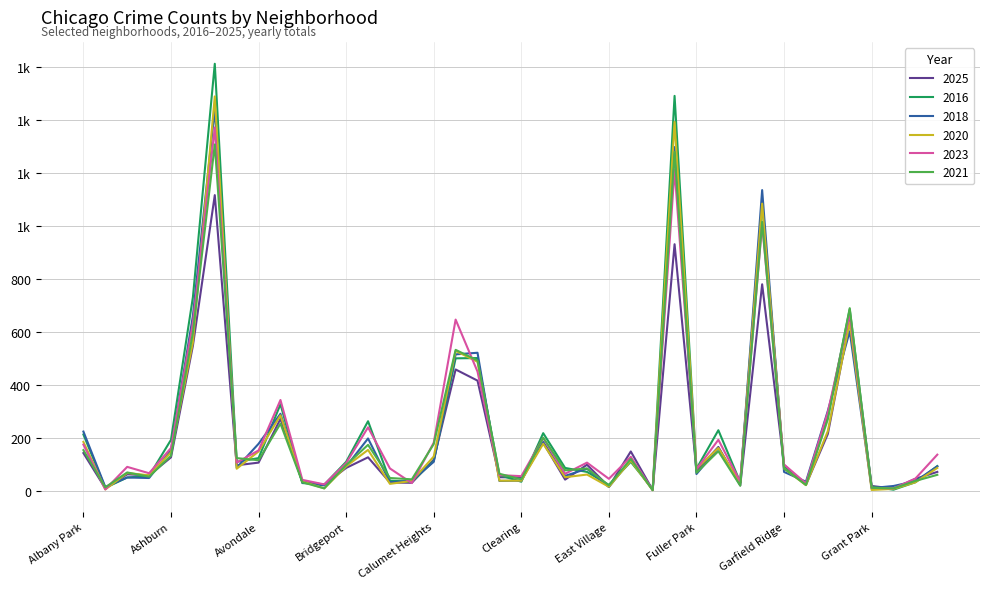

Rank the series by their maximum value, from highest to lowest.

2016, 2020, 2018, 2023, 2021, 2025